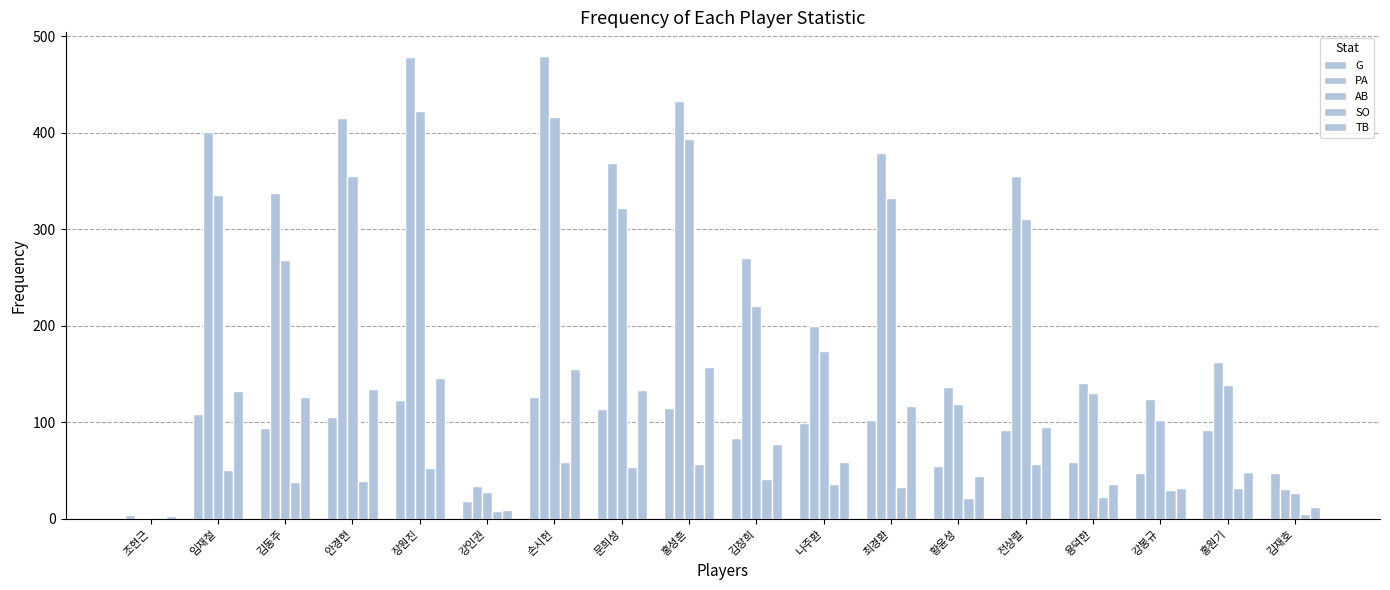

At which category is the sum across all series the highest?

손시헌